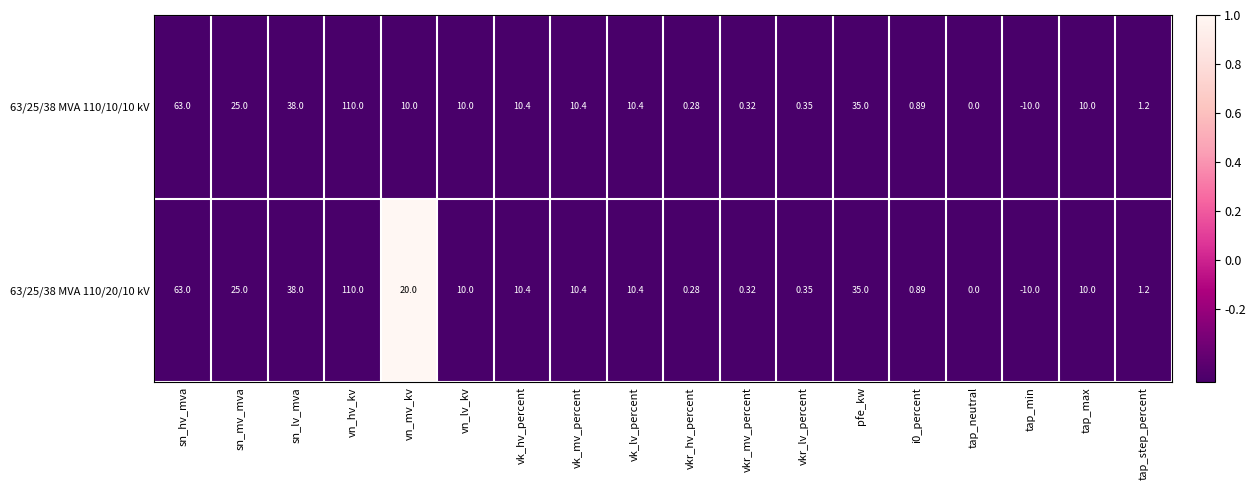

What is the total value across all series at sn_hv_mva?

126.0